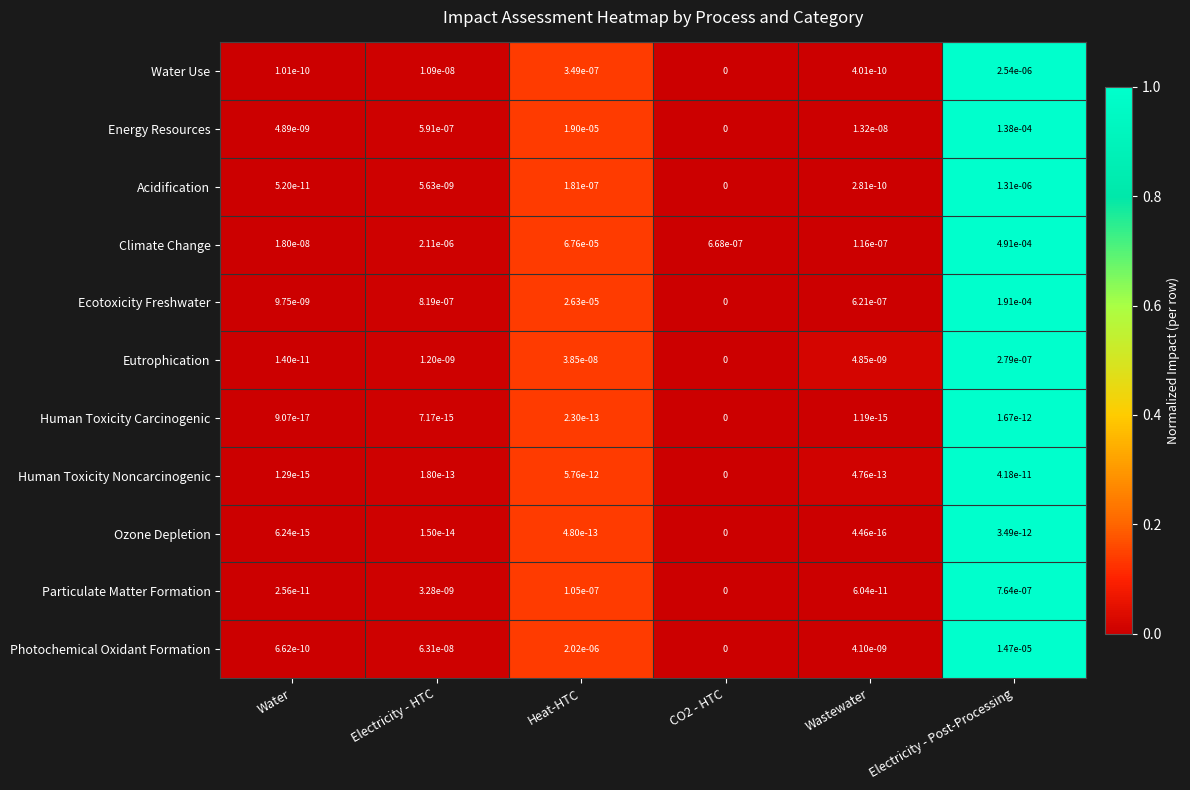

Count the number of data series in this chart.

11